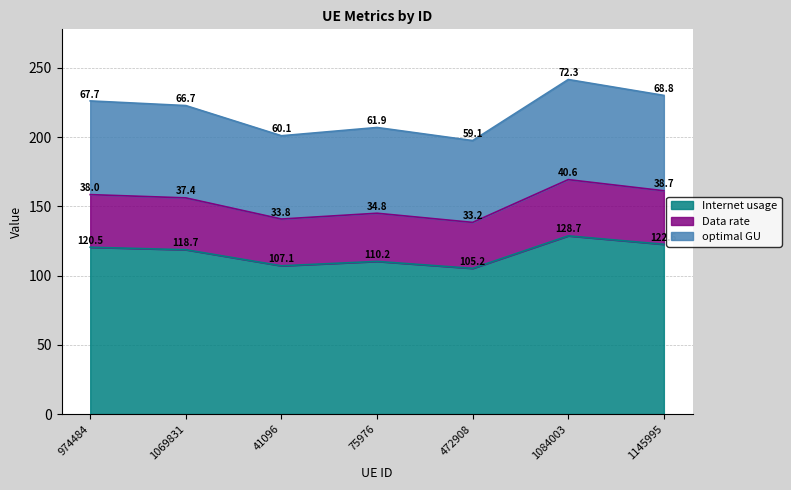

How many data points does each series have?

7